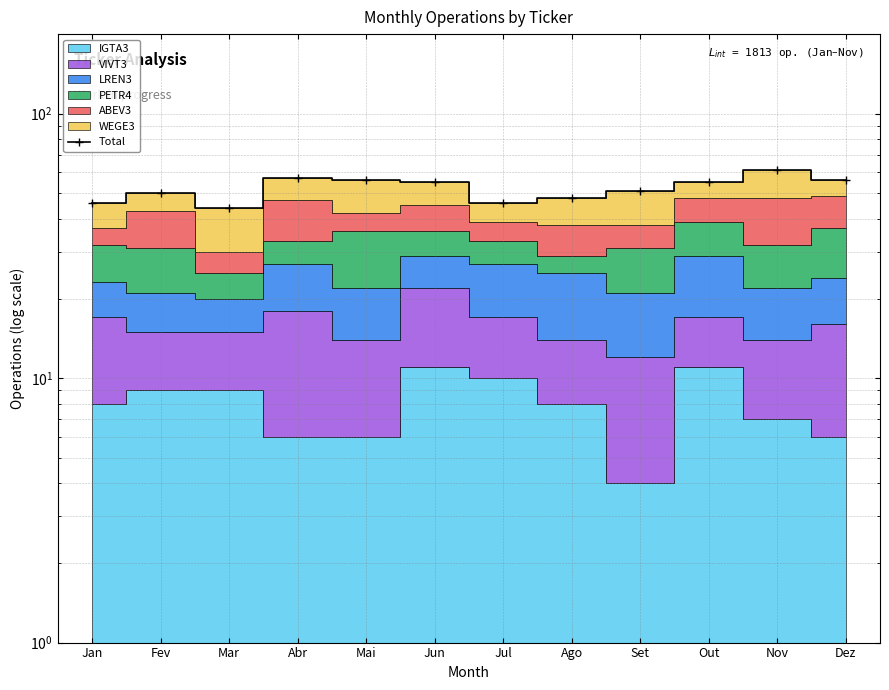

List the labels in order of value, smallest first.

Mar, Jan, Jul, Ago, Fev, Set, Jun, Out, Mai, Dez, Abr, Nov